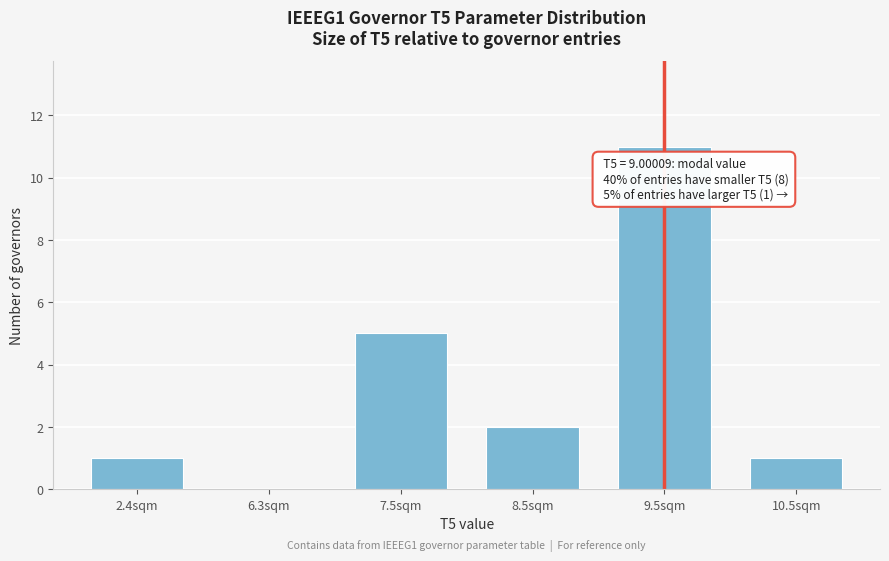

Reading left to right, what are all the values shown in this chart?

2.4sqm=1	6.3sqm=0	7.5sqm=5	8.5sqm=2	9.5sqm=11	10.5sqm=1